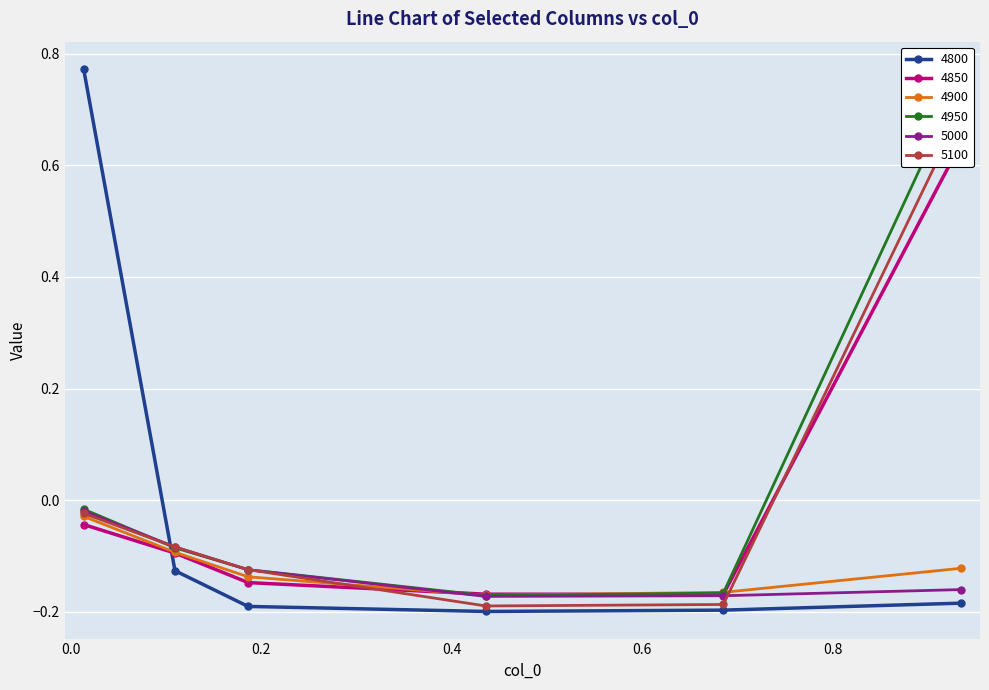

What is the spread (max minus min) of values at 0.9342465753424658?

0.9